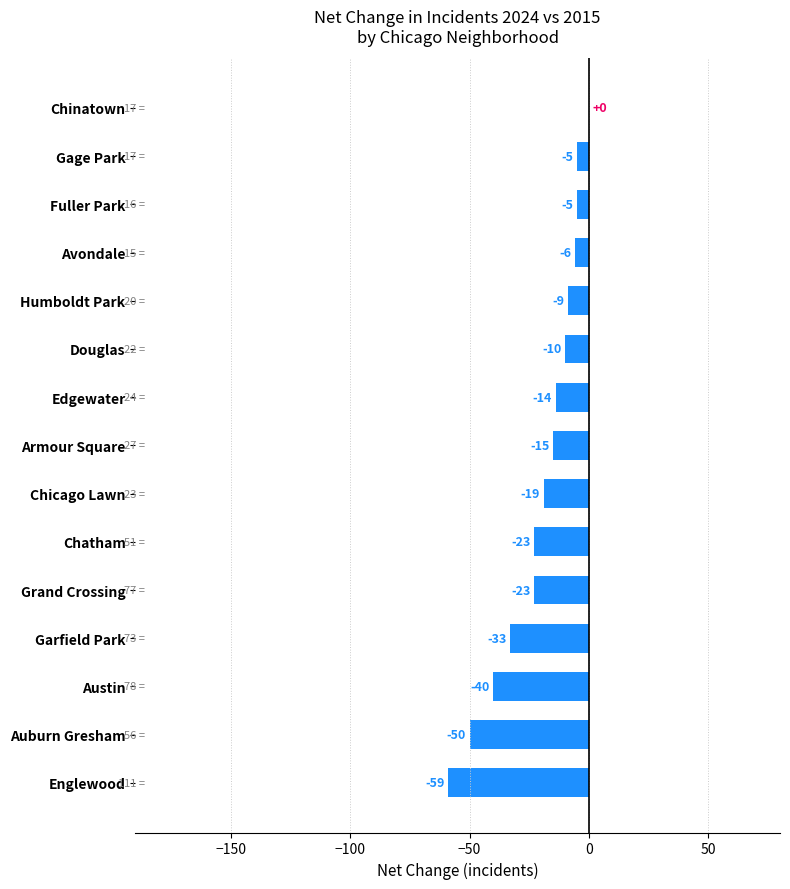

True or false: the data shows -36 at Englewood.

False